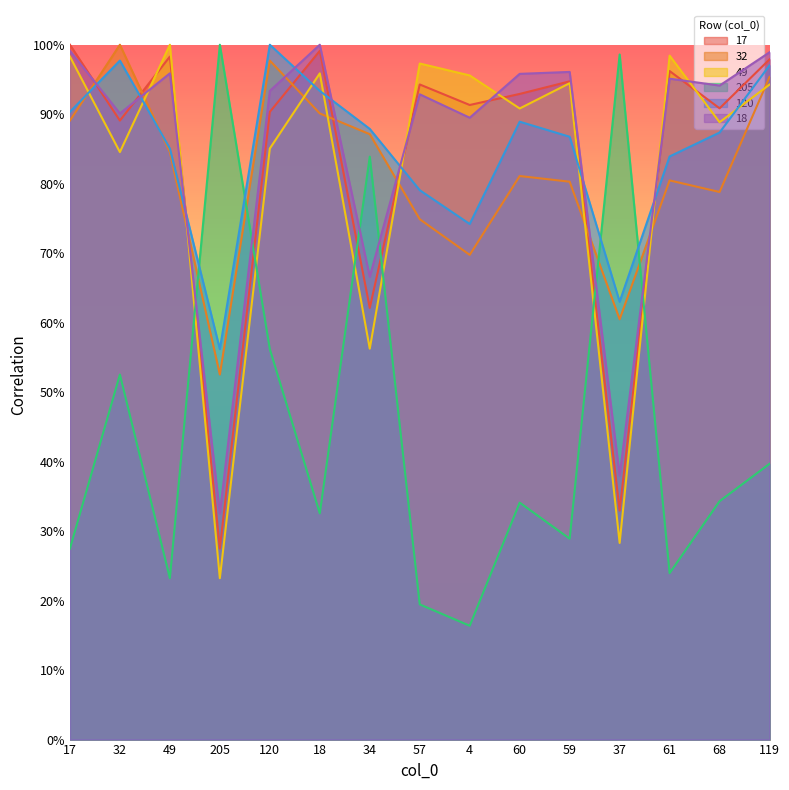

Where is 49 nearest to the value 0?

205